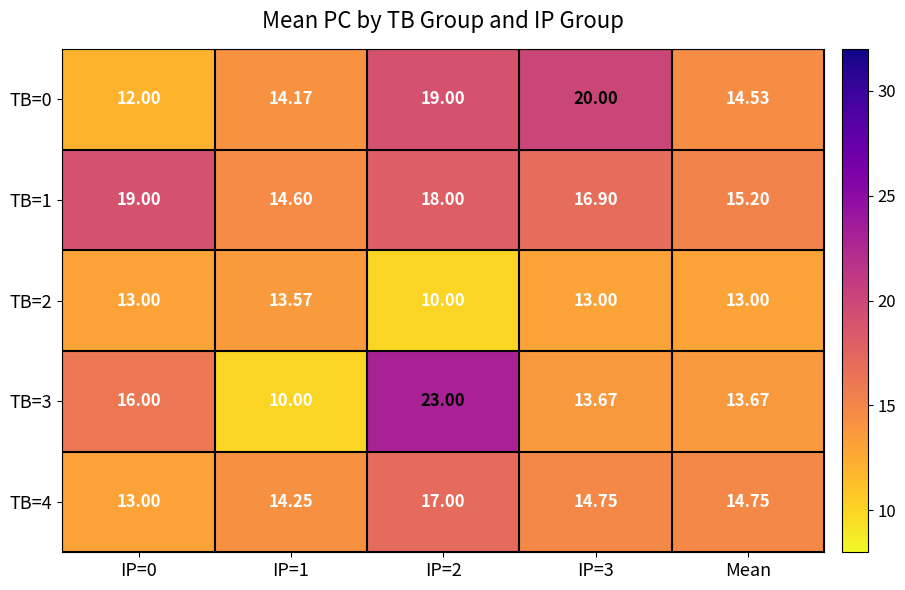

At which label is TB=0 closest to 16?

Mean